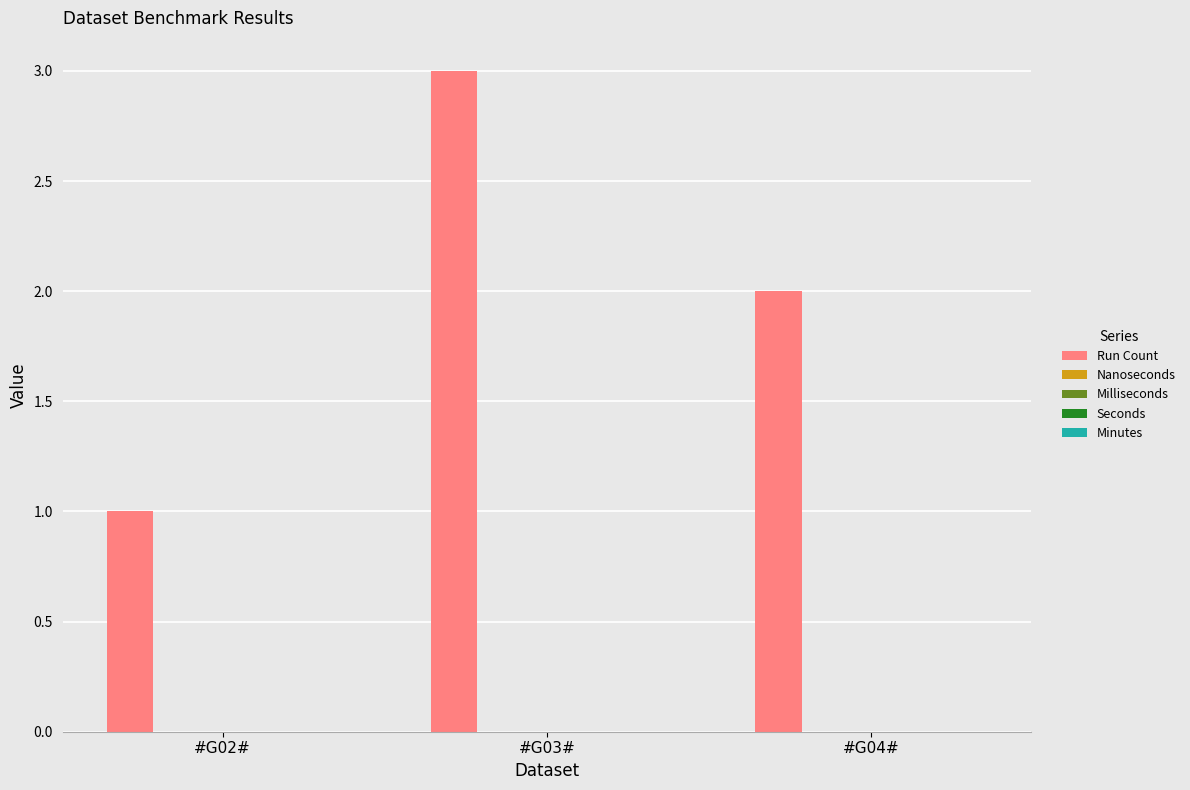

What is the maximum value shown in the chart?

3